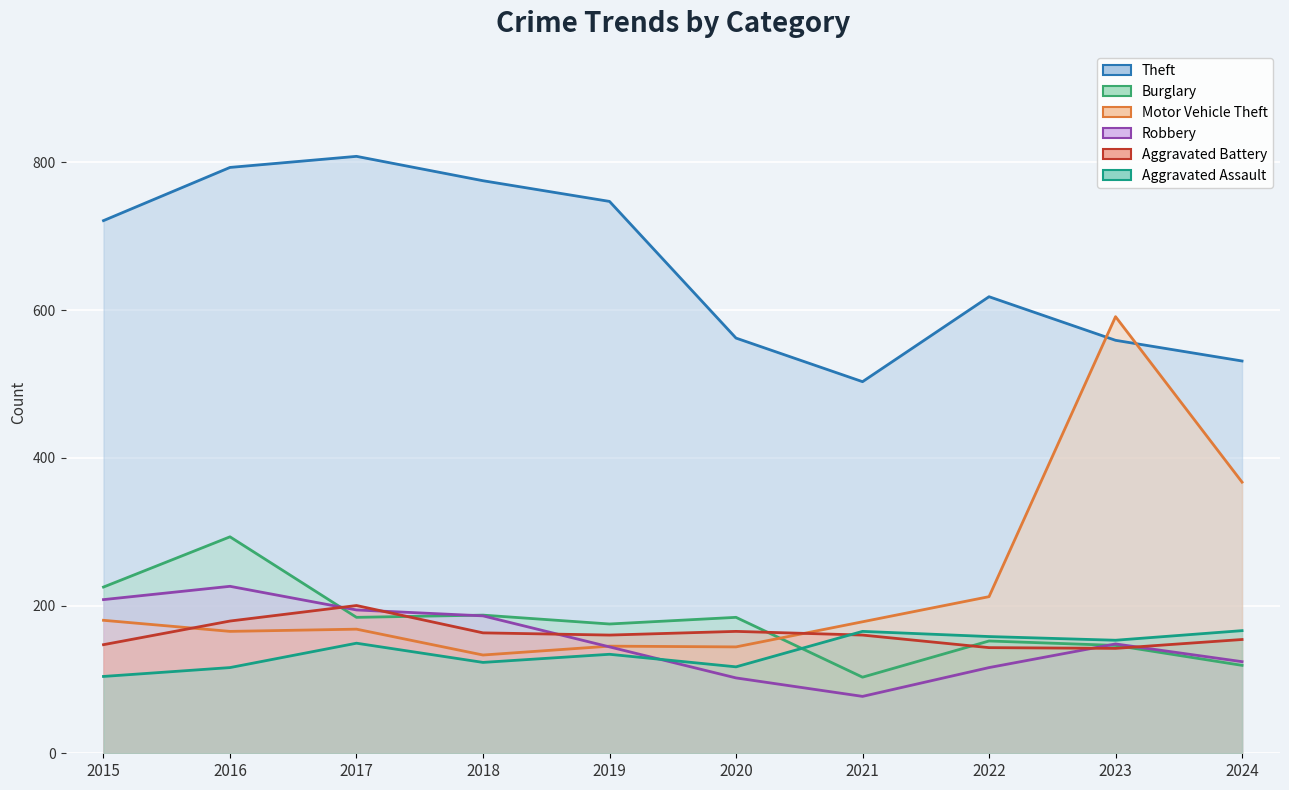

At which category is the sum across all series the highest?

2016